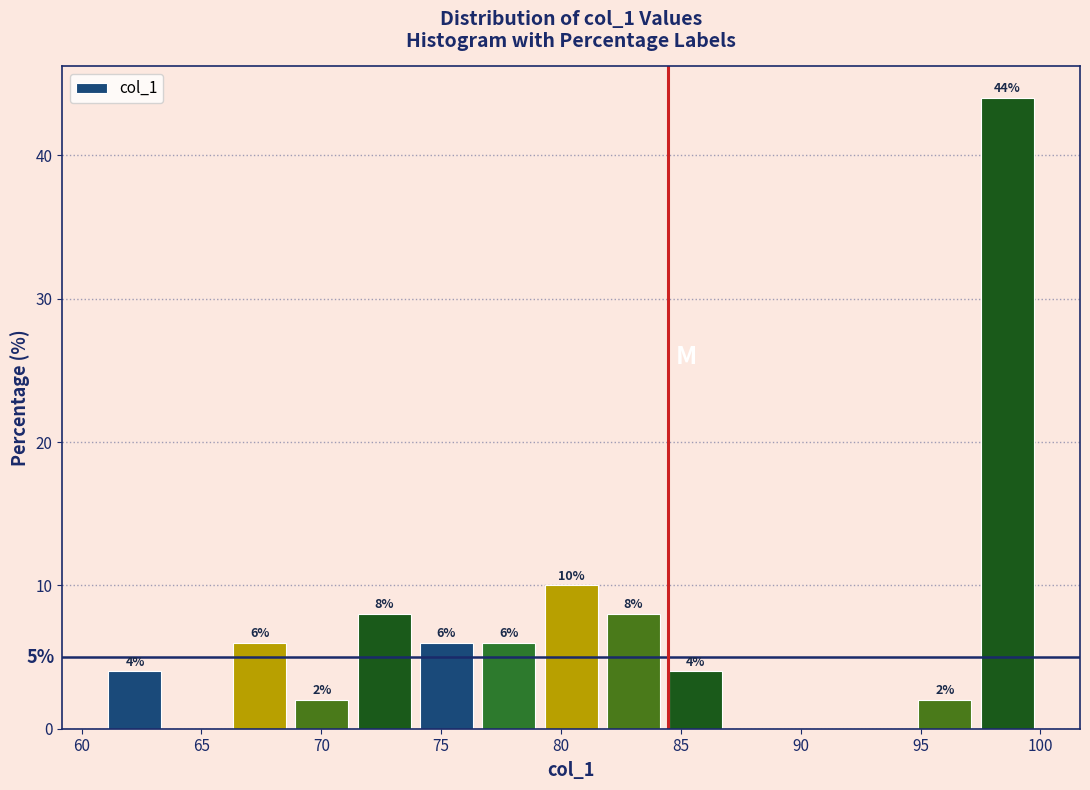

Over which range of the x-axis is the bar tallest?

97.5 to 100.0